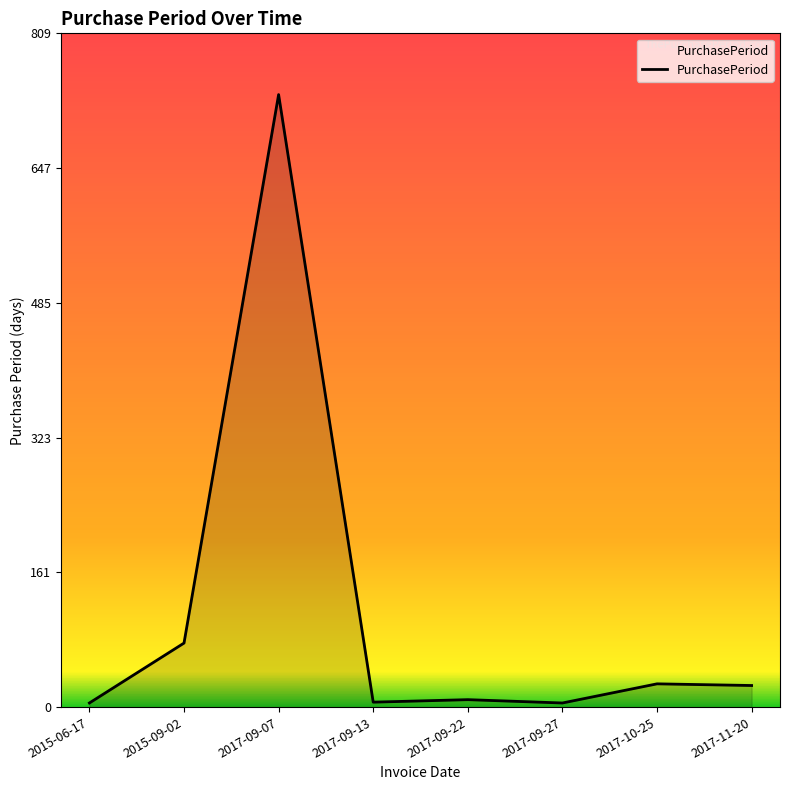

The chart shows a value of 26 at 2017-11-20. True or false?

True